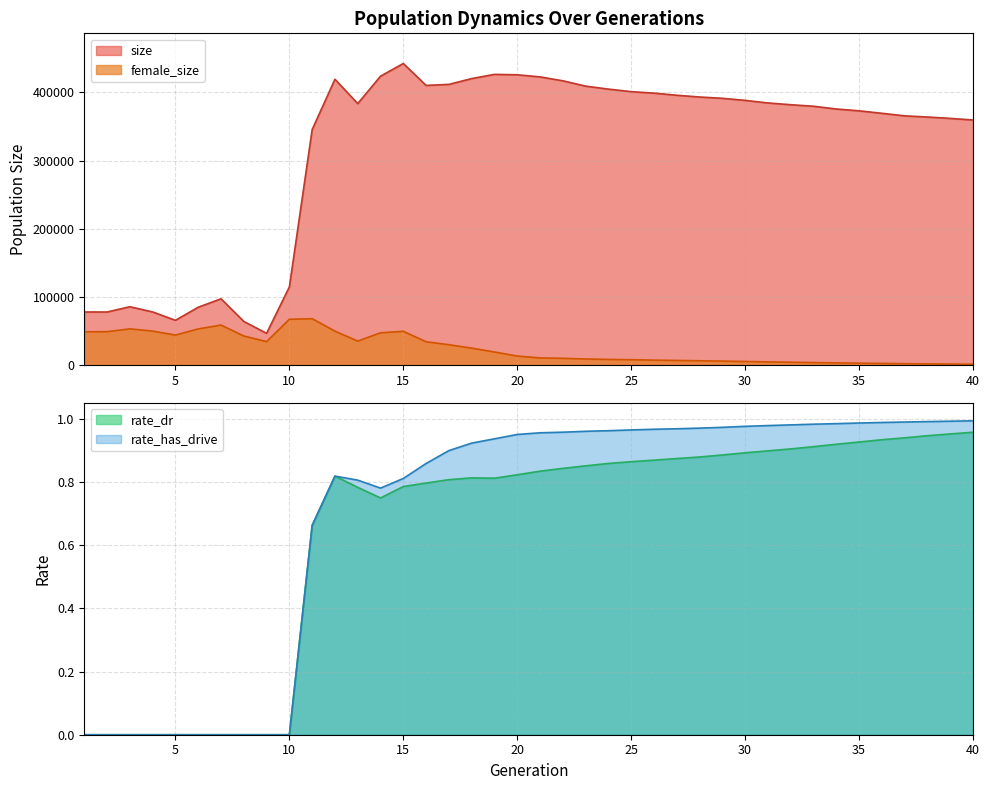

What is the value of the rate_has_drive point at the 23rd from the left?

1.0